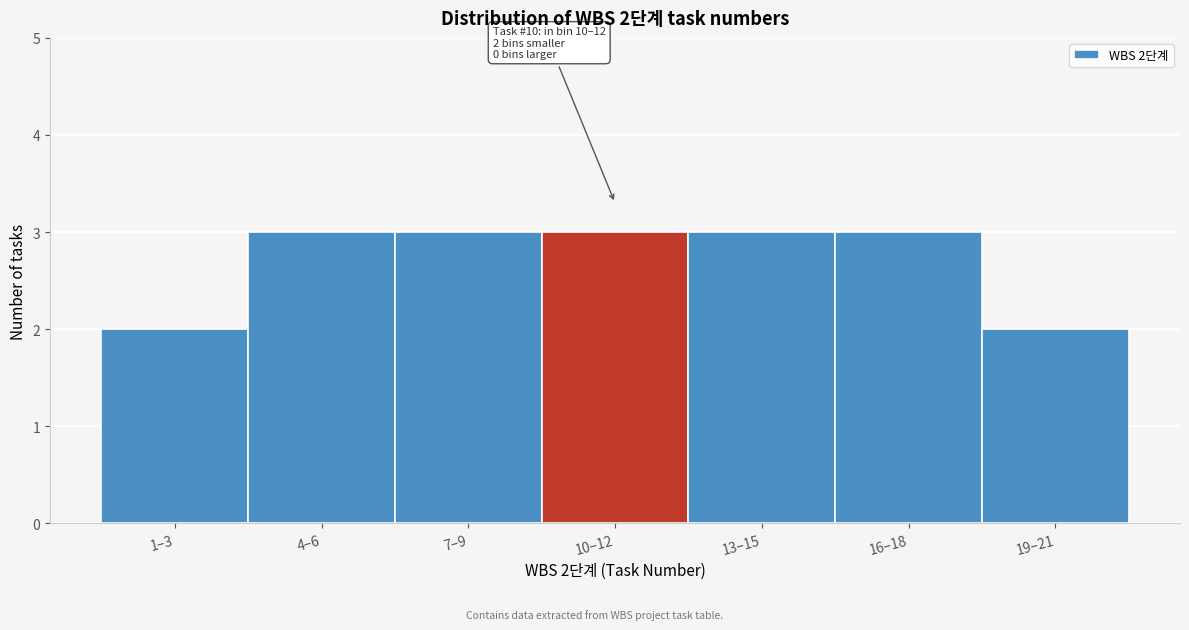

Reading left to right, list all the values displayed in this chart.

1–3=2	4–6=3	7–9=3	10–12=3	13–15=3	16–18=3	19–21=2